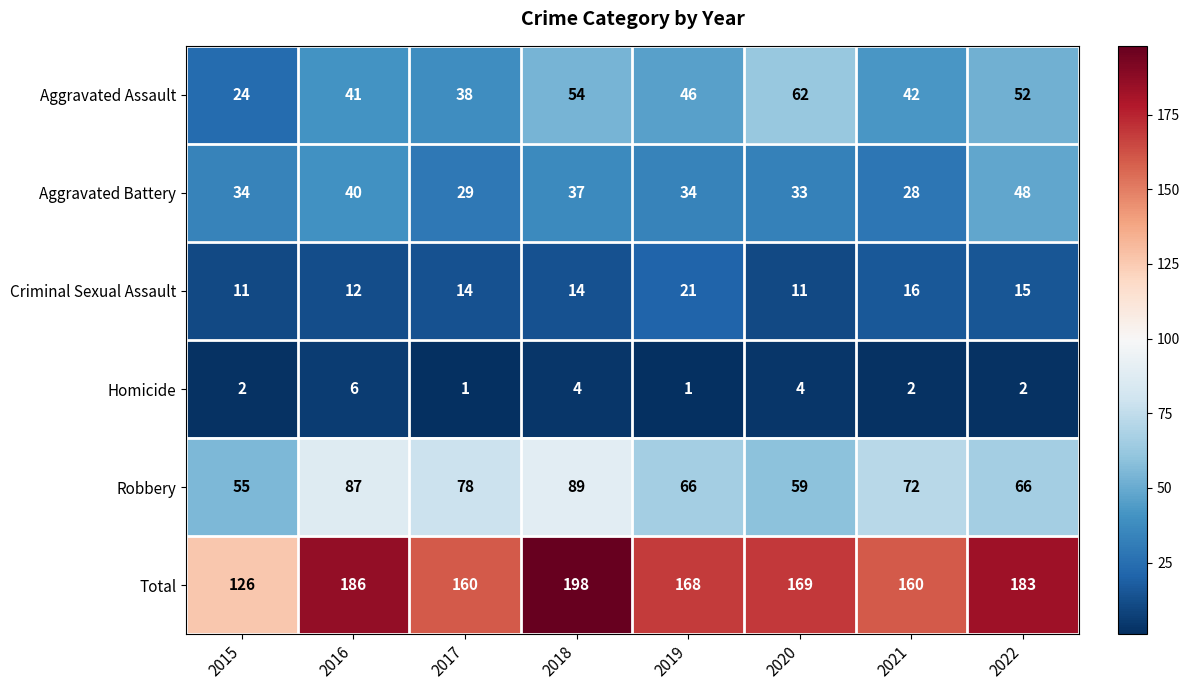

What is the difference between the Robbery values at 2021 and 2016?

15